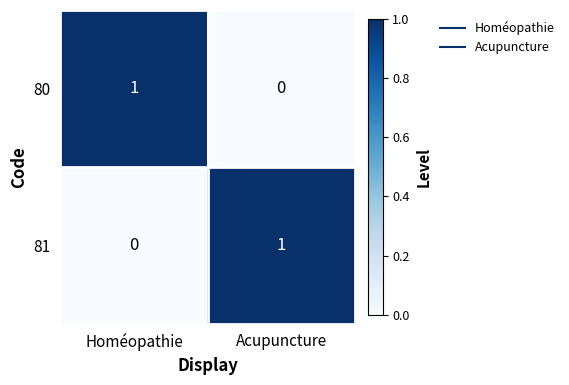

Rank the categories by 80 value from highest to lowest.

Homéopathie, Acupuncture